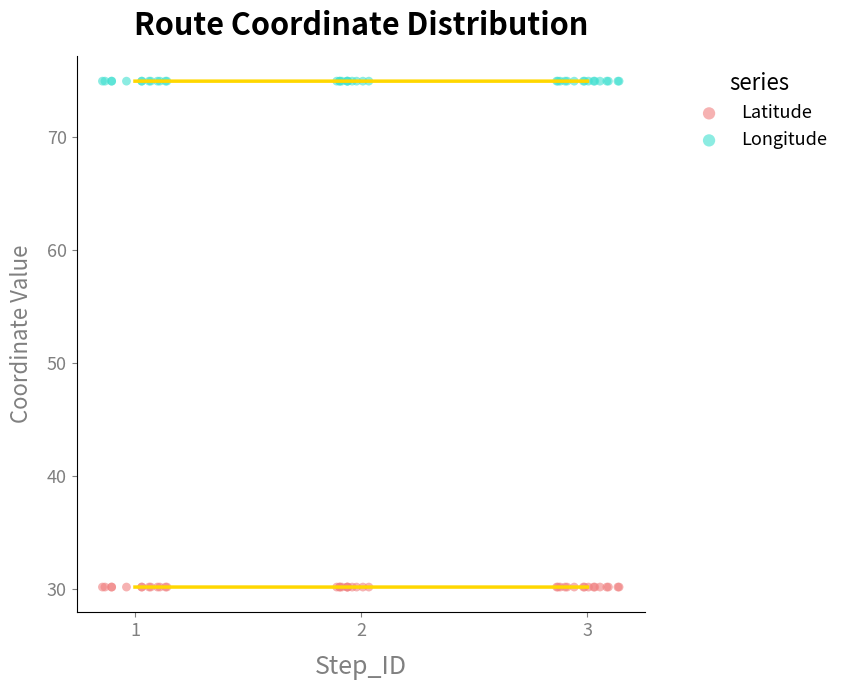

Which series contains the lowest Y value?

Latitude